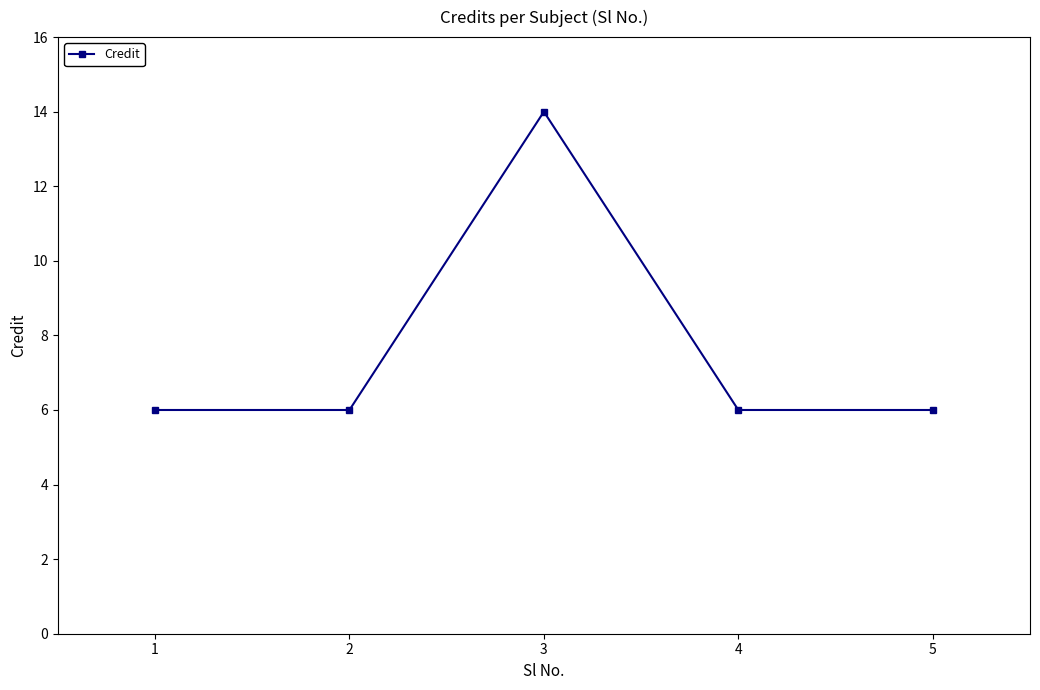

True or false: the data has more than 0 interior local peaks.

True